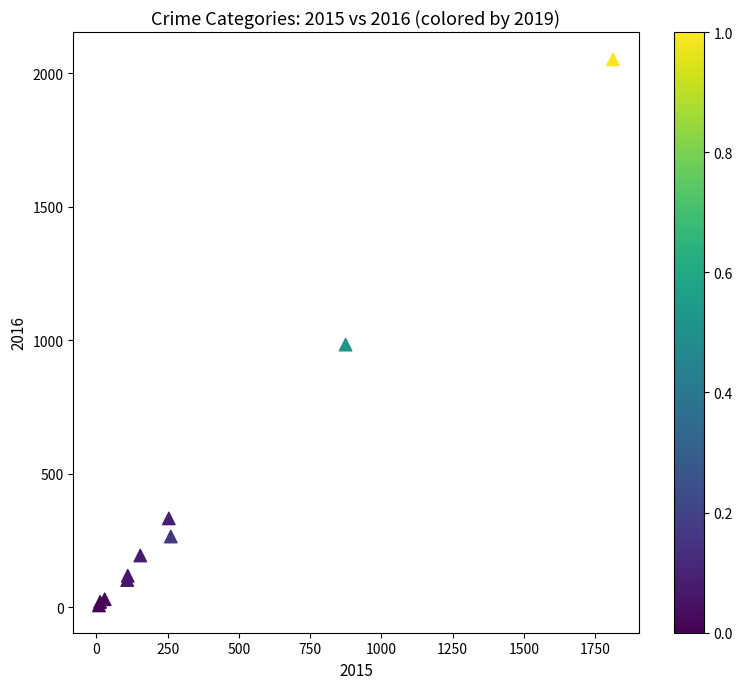

What Y value in the scatter plot is closest to 1030?

984